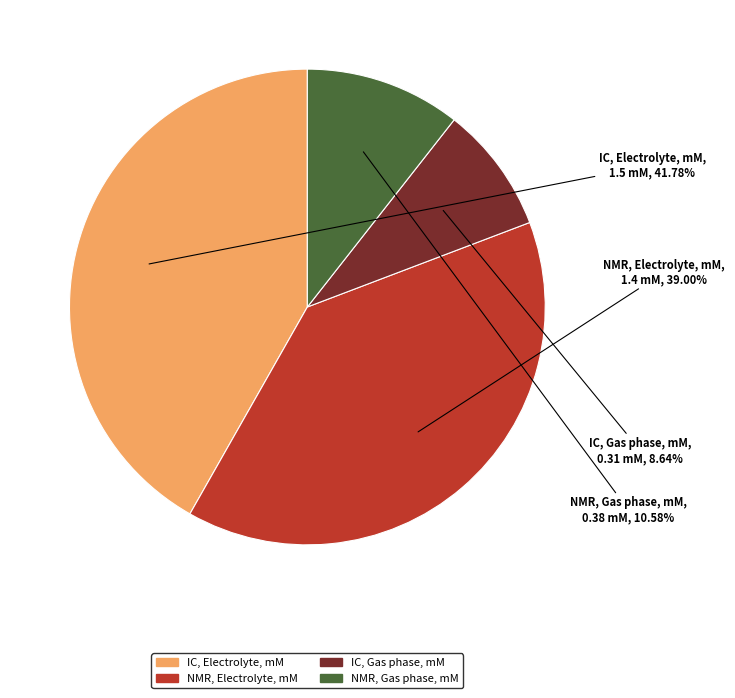

Between IC, Gas phase, mM and IC, Electrolyte, mM, which is larger?

IC, Electrolyte, mM